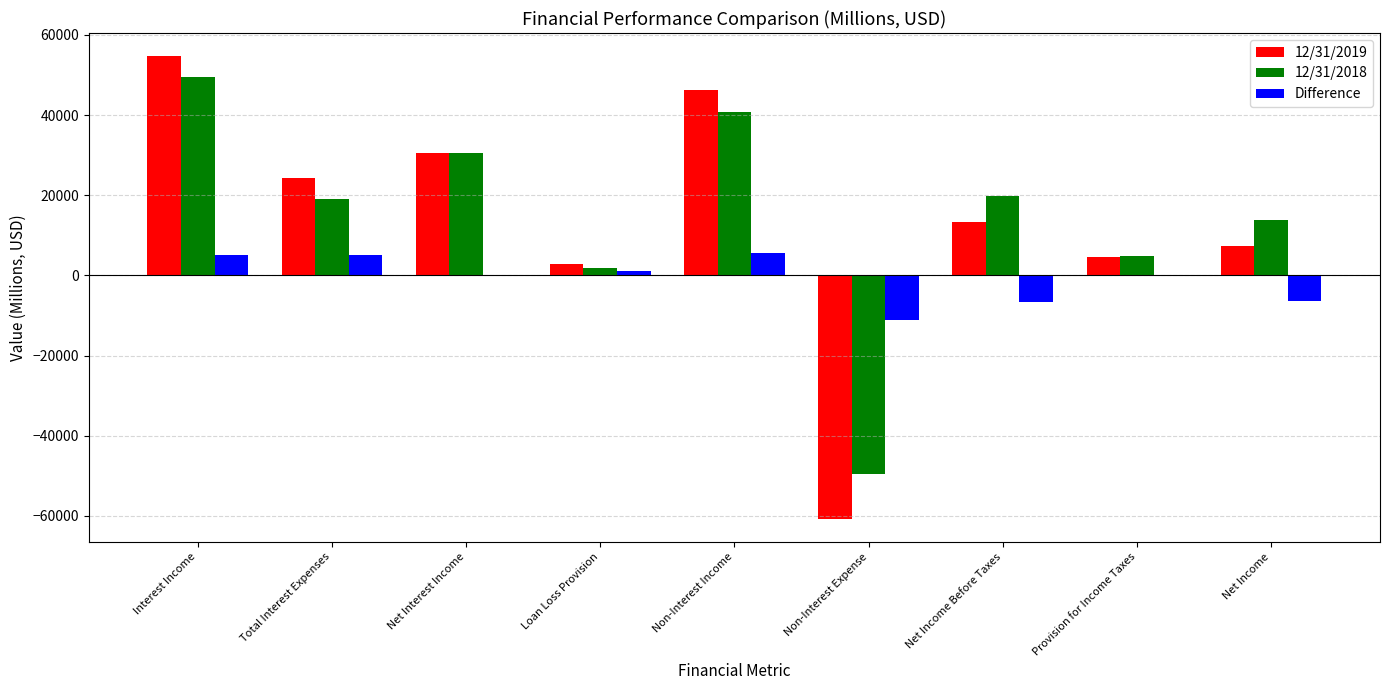

How many distinct data groups are displayed?

3